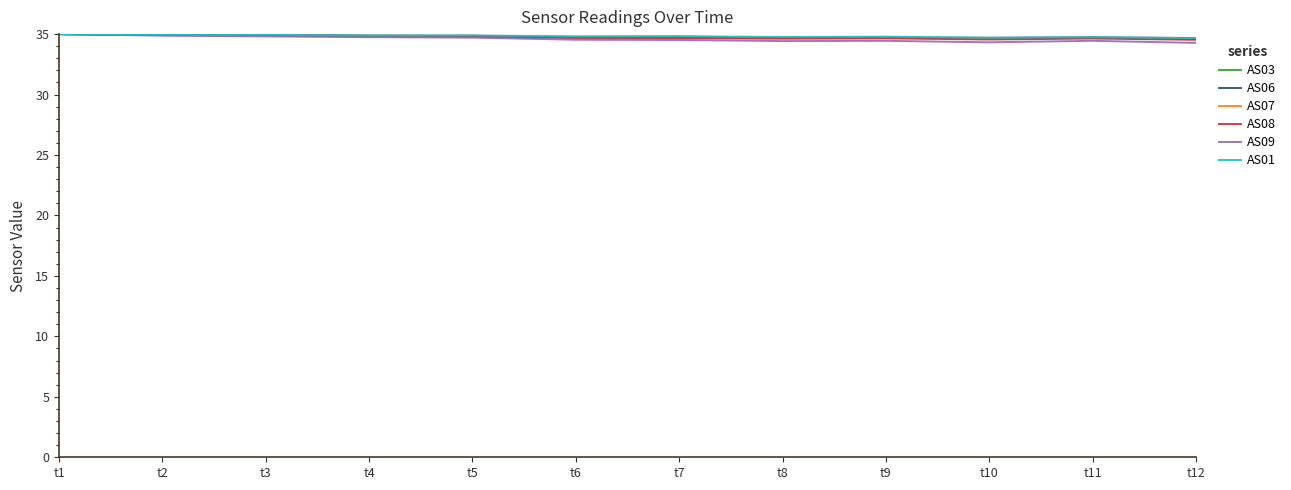

What is the spread (max minus min) of values at t11?

0.3